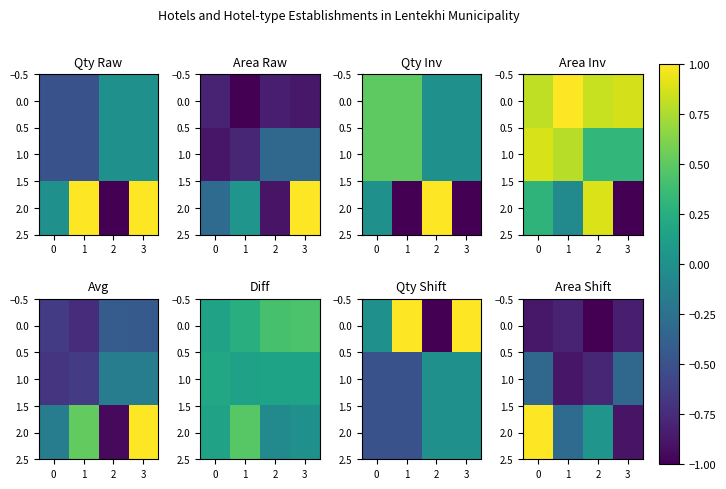

Read the 2.0 value at 3.

-0.9